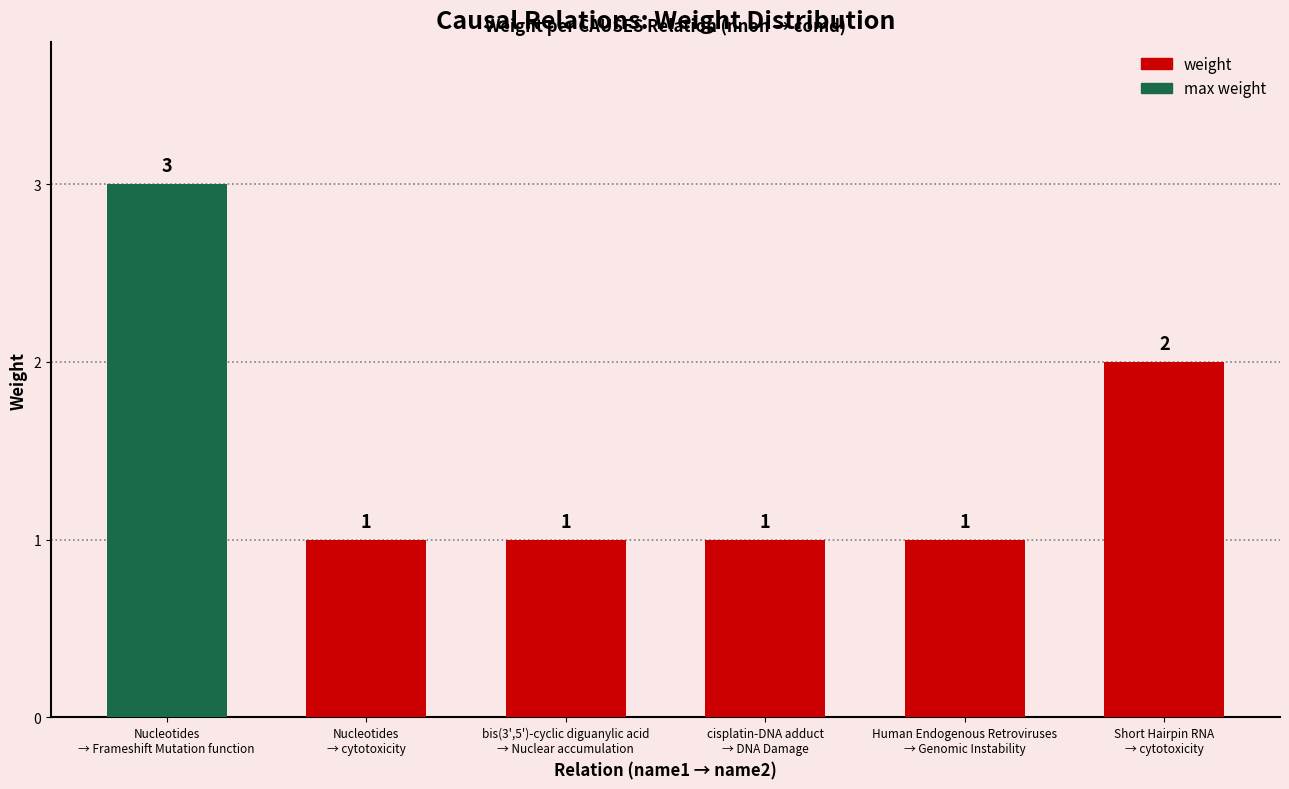

Where is the data nearest to the value 2?

Short Hairpin
RNA